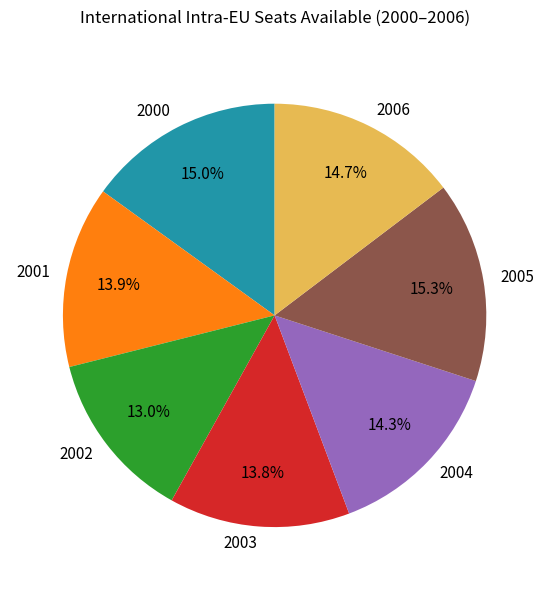

Which has a higher value, 2001 or 2000?

2000